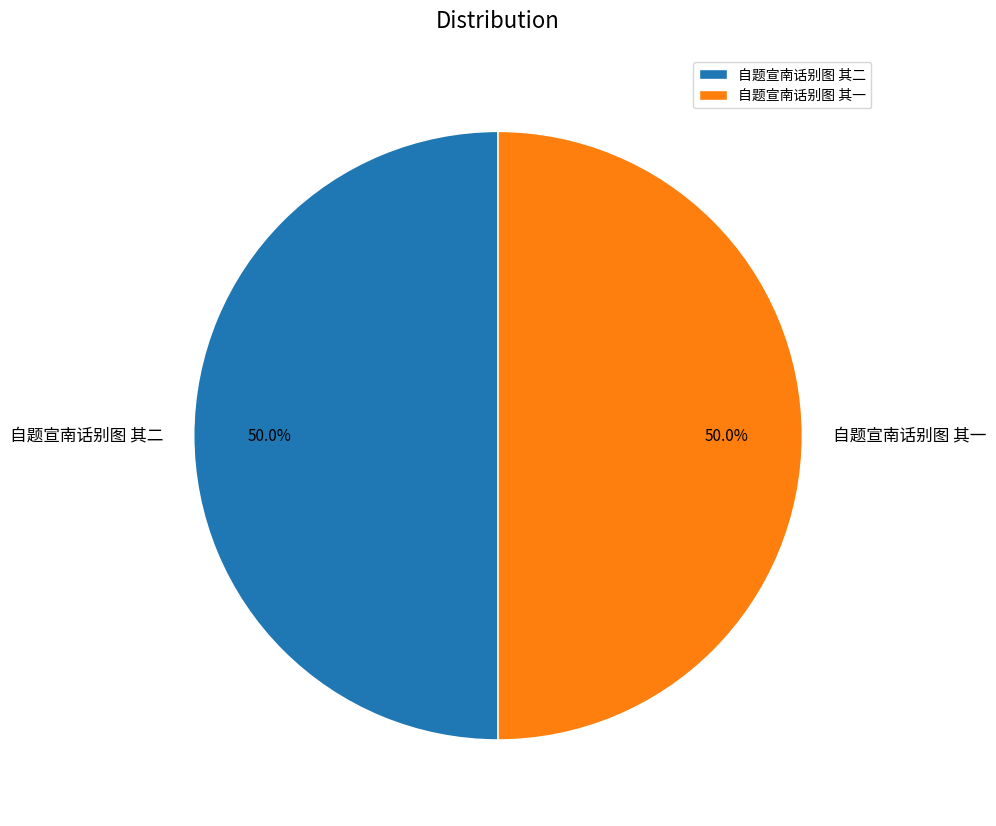

Combined, do 自题宣南话别图 其二 and 自题宣南话别图 其一 account for over 50%?

Yes